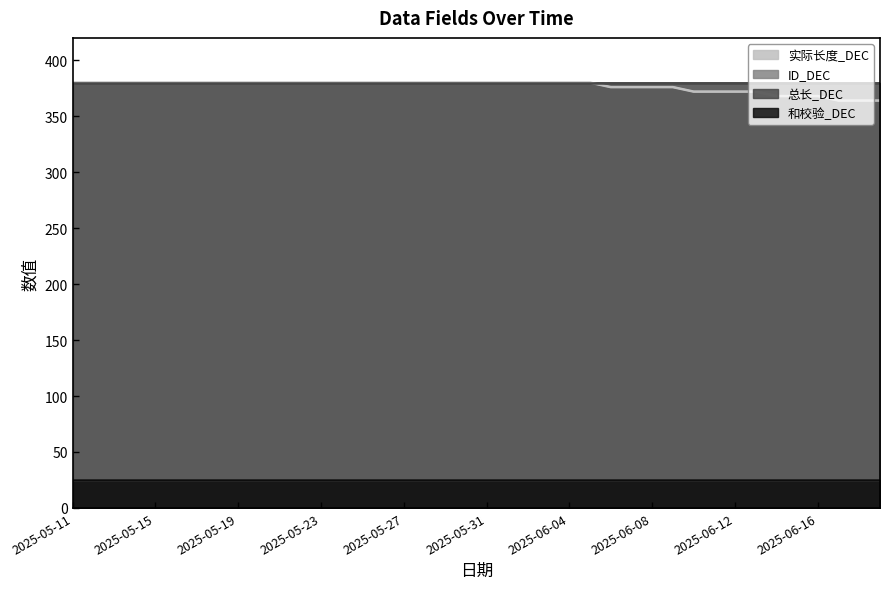

Rank the series at 2025-05-11 from lowest to highest value.

ID_DEC, 和校验_DEC, 实际长度_DEC, 总长_DEC